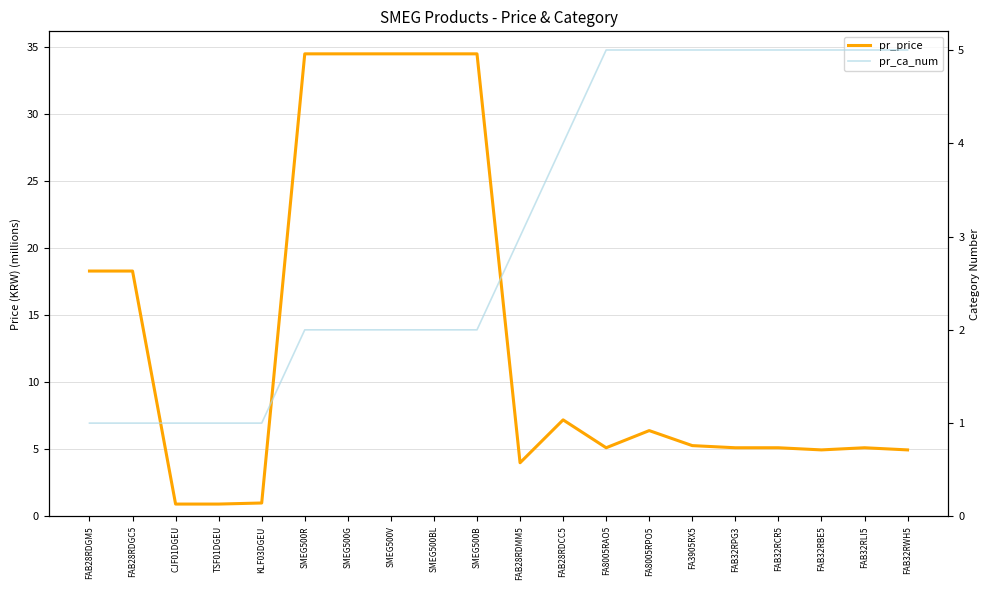

Count the number of categories in the chart.

20